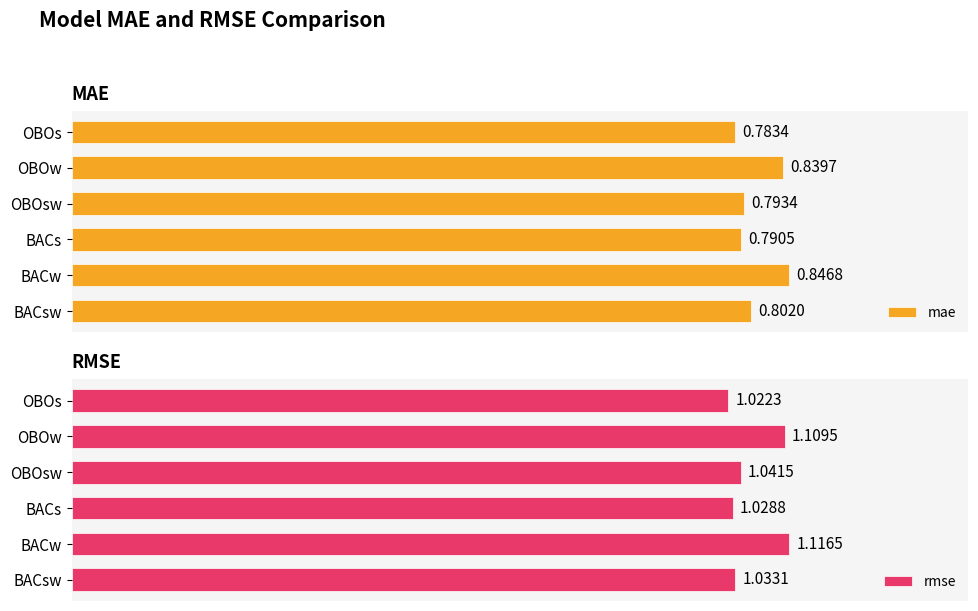

What is the value of the mae bar at the 3rd from the left?

0.8